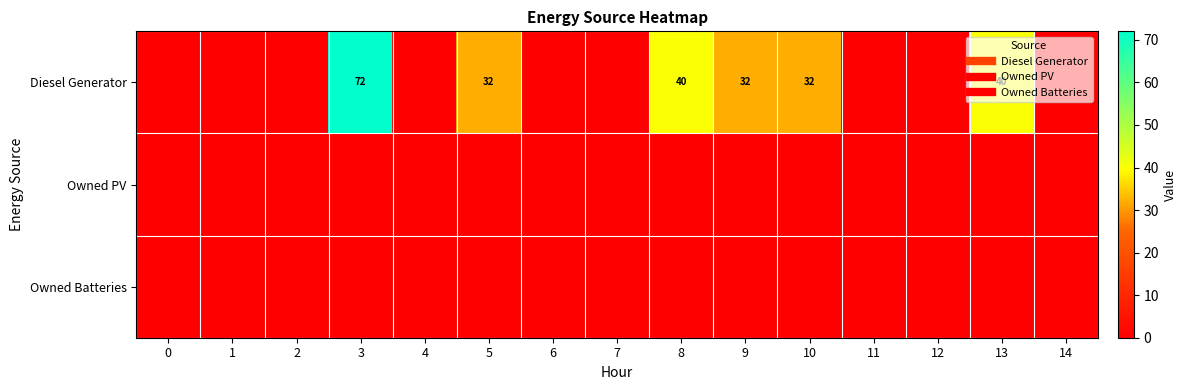

What is the difference between the second highest and minimum values in the Diesel Generator series?

40